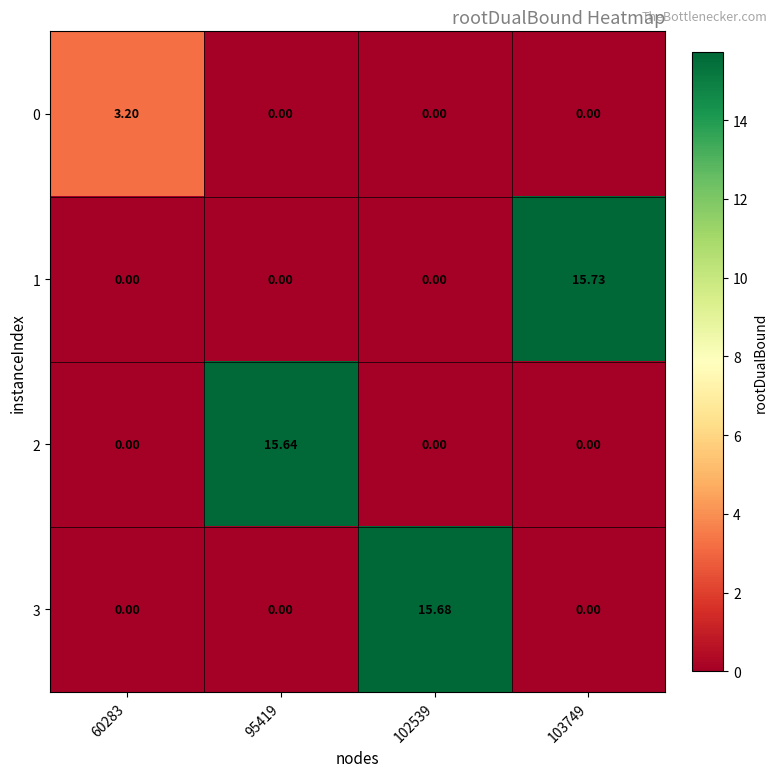

Is the value of 0 at 103749 greater than the value of 3 at 102539?

No